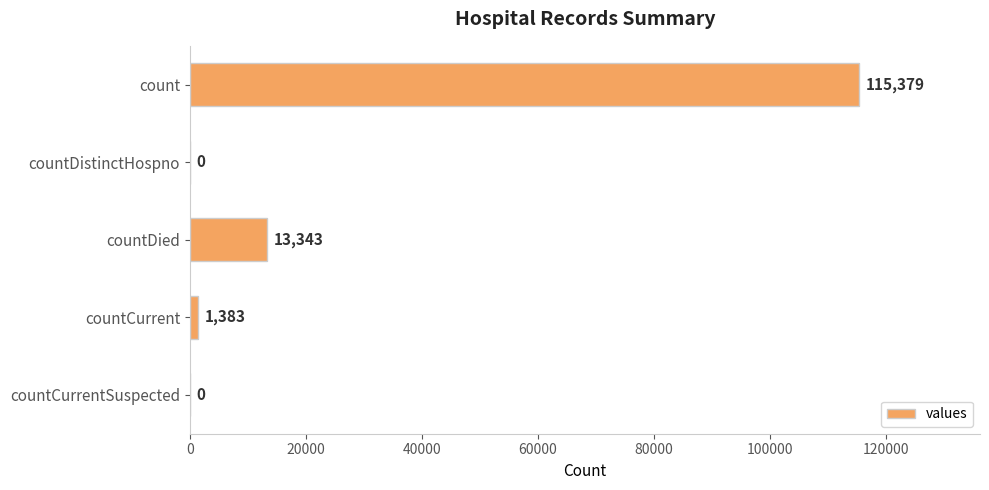

Are the bars grouped side by side (vs. stacked)?

No